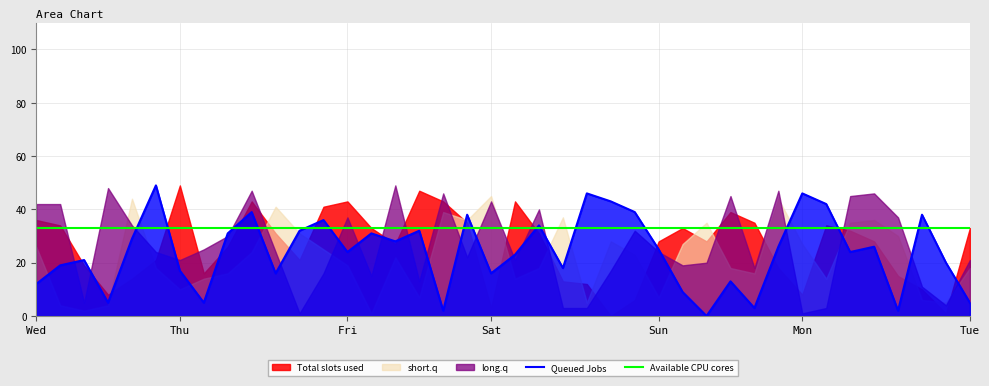

What is the highest value of the Queued Jobs series?

49